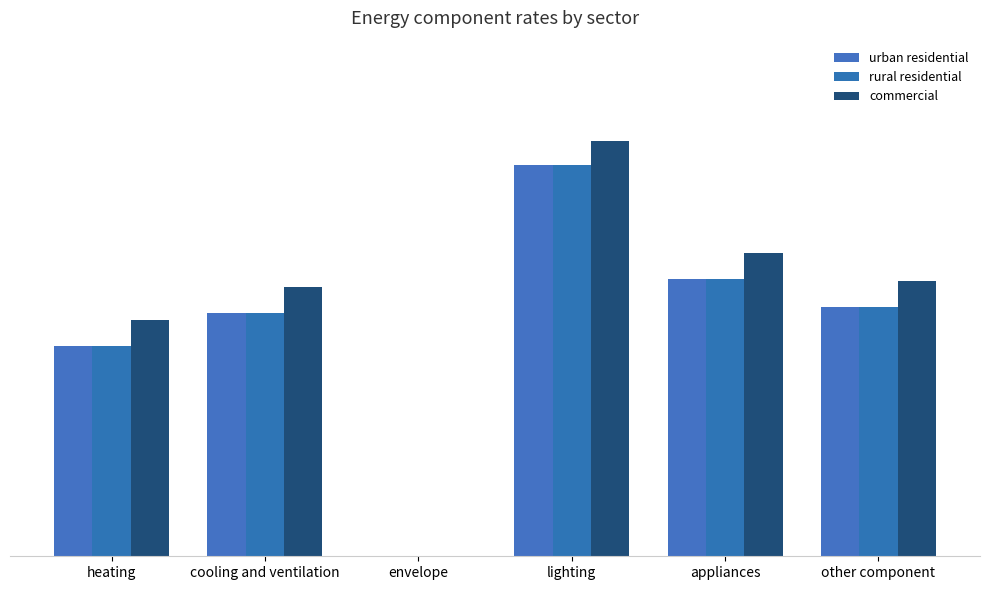

Is it true that commercial equals 0.0 at cooling and ventilation?

False